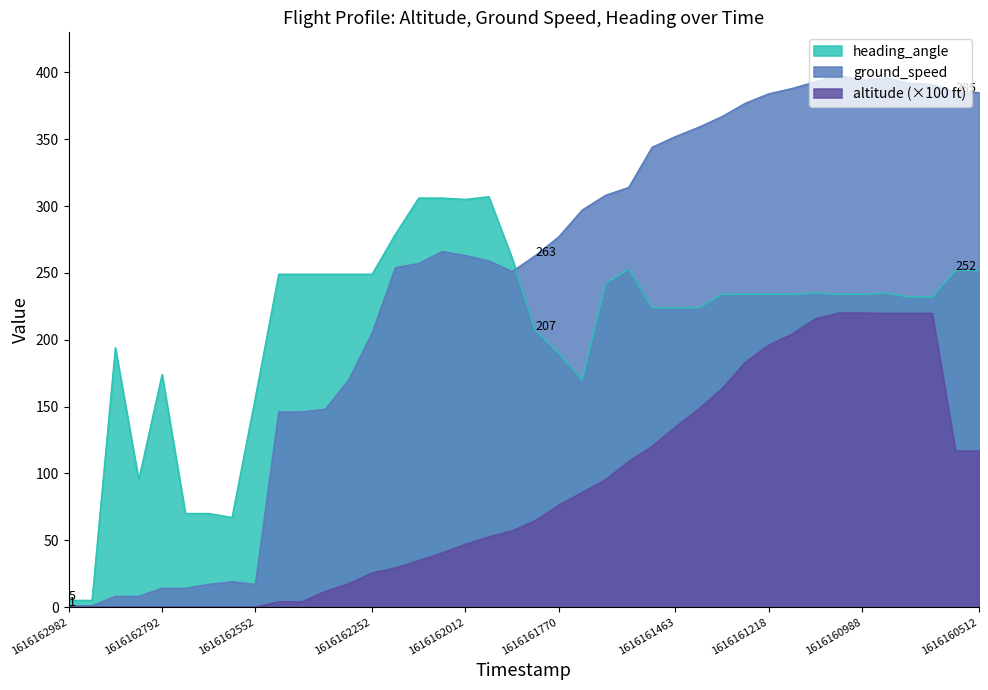

Which series has the largest range (max minus min)?

ground_speed